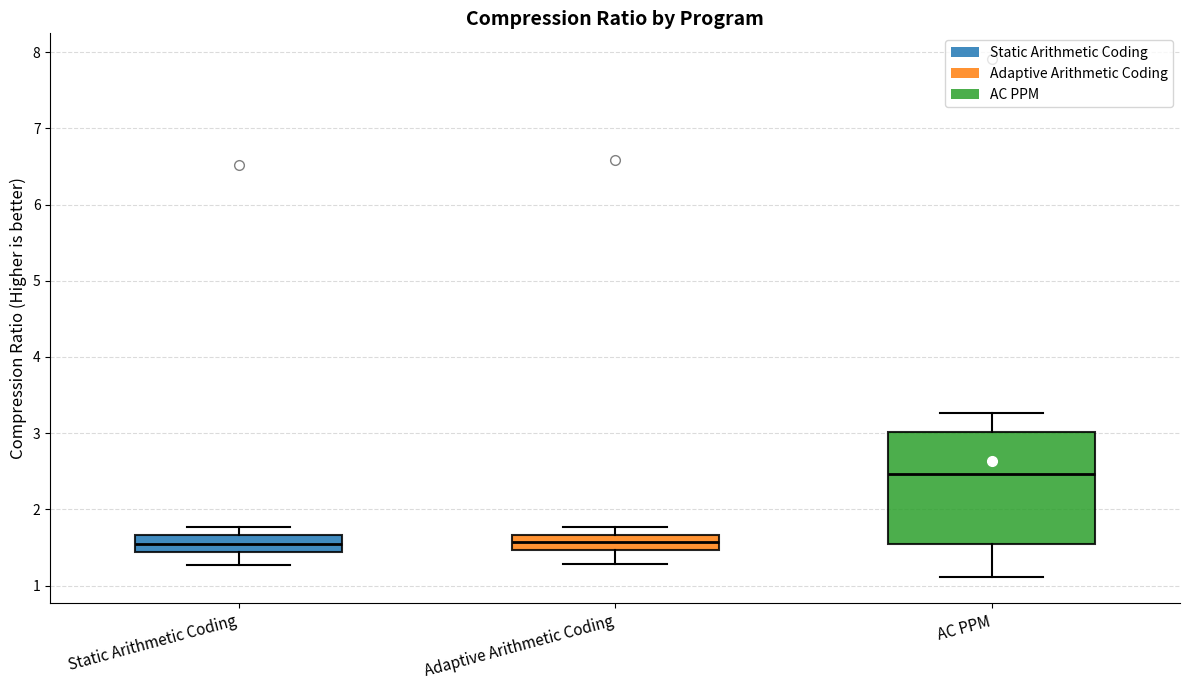

Reading left to right, read every box against the y-axis: the position of its median line, the range the box covers, and the ends of its whiskers. The values are not printed on the chart, so give them approximately, as read against the axis.

Static Arithmetic Coding: median 1.5, box 1.4 to 1.7, whiskers 1.3 to 1.8
Adaptive Arithmetic Coding: median 1.6, box 1.5 to 1.7, whiskers 1.3 to 1.8
AC PPM: median 2.5, box 1.6 to 3.0, whiskers 1.1 to 3.3